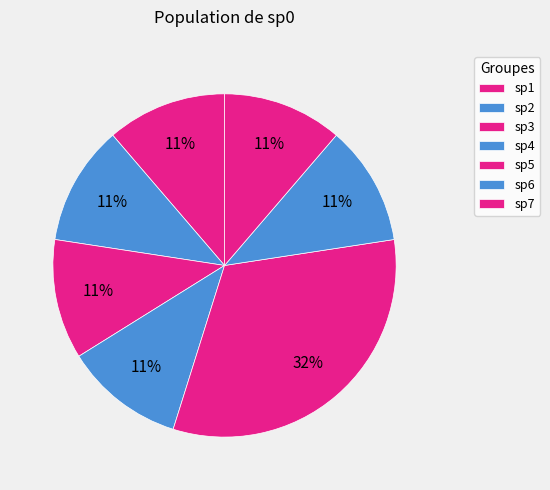

Count the number of slices in the pie.

7